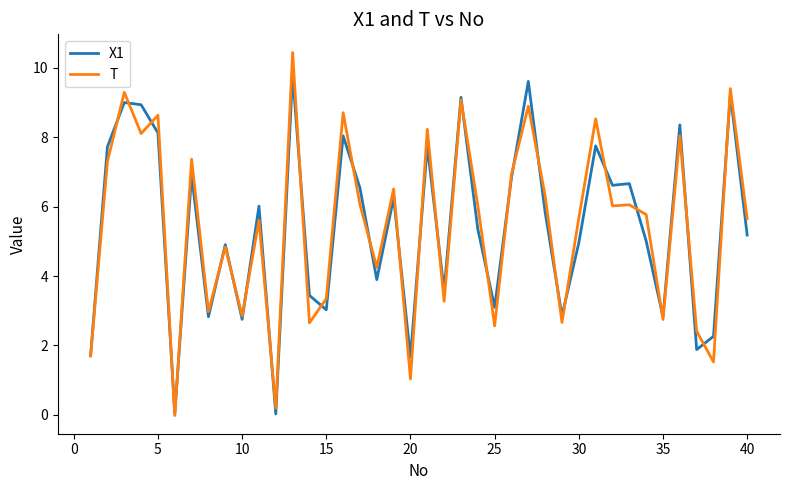

List the series in order of their peak value, highest first.

T, X1